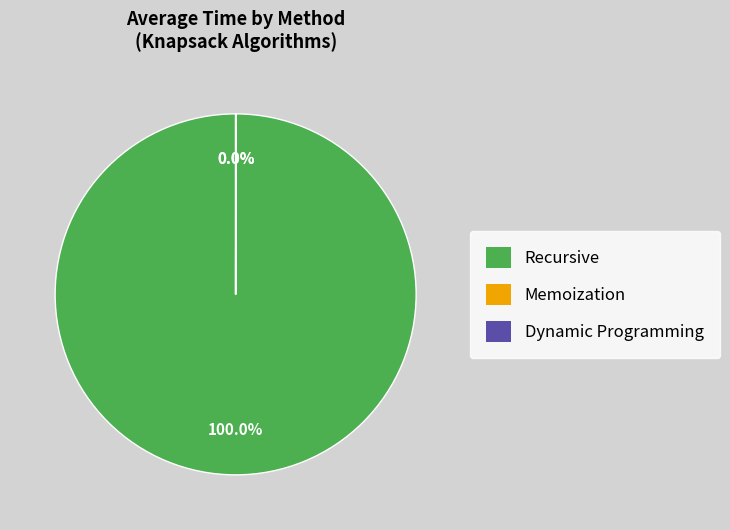

Which category has the biggest portion of the pie?

Recursive